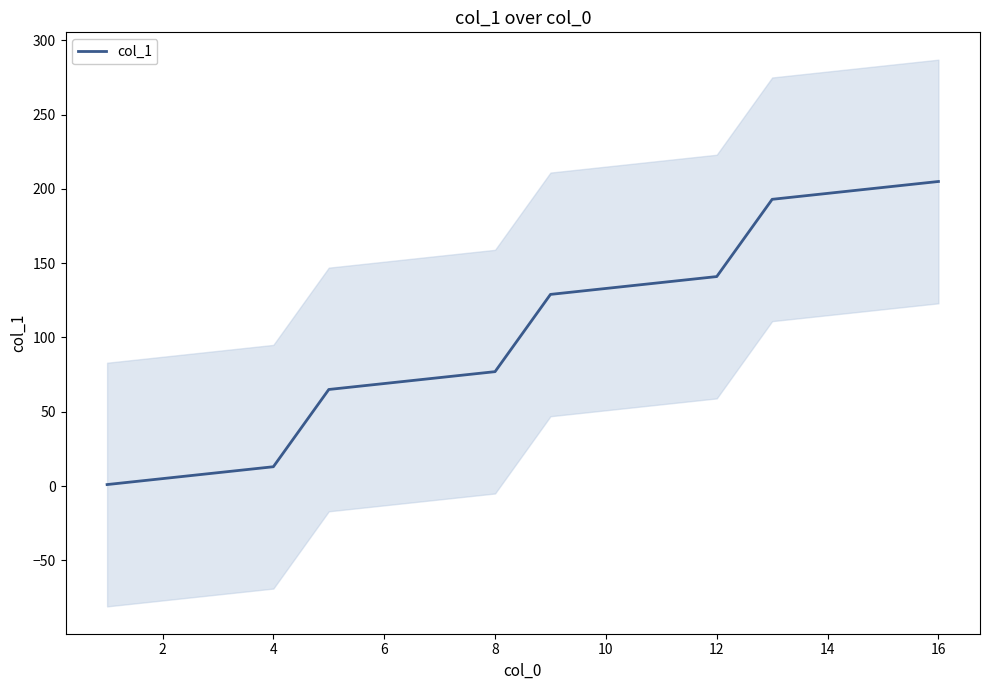

How many categories are shown in the chart?

16